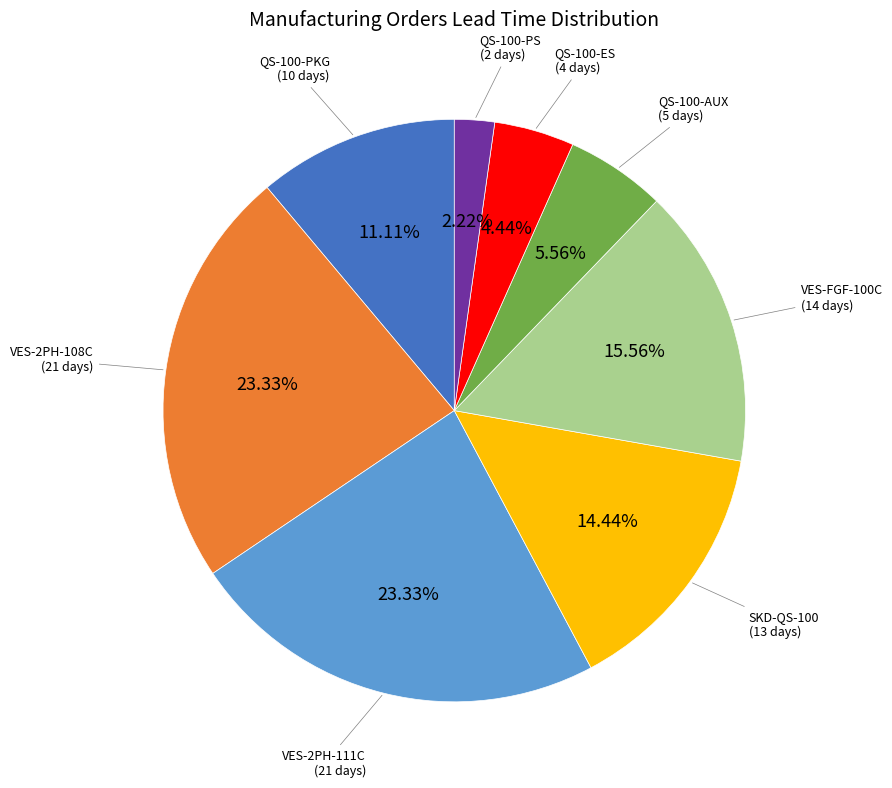

Does any single category account for the majority?

No